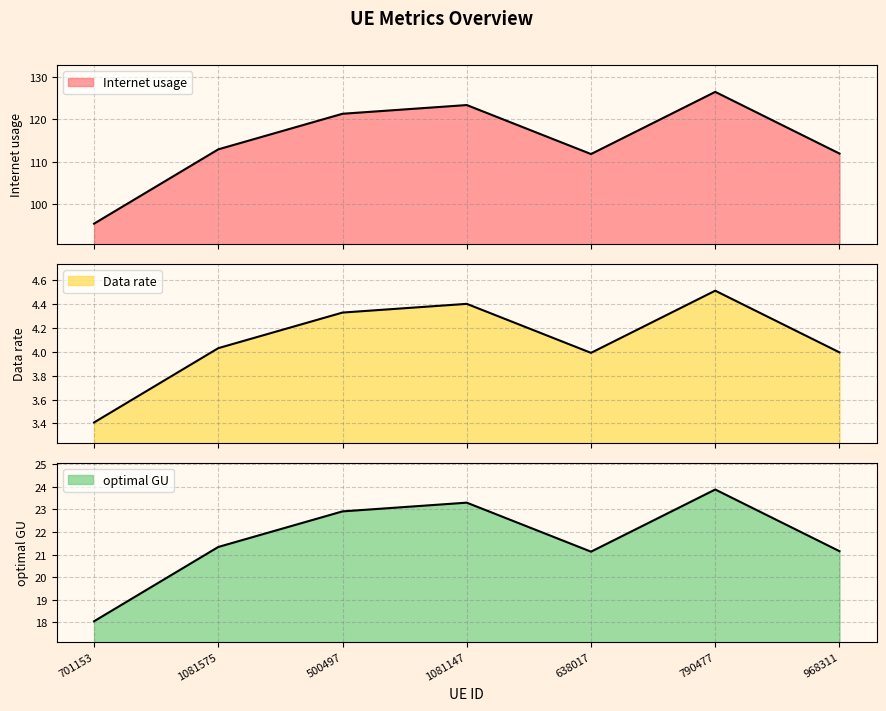

Is it true that optimal GU equals 23.3 at 1081147?

True